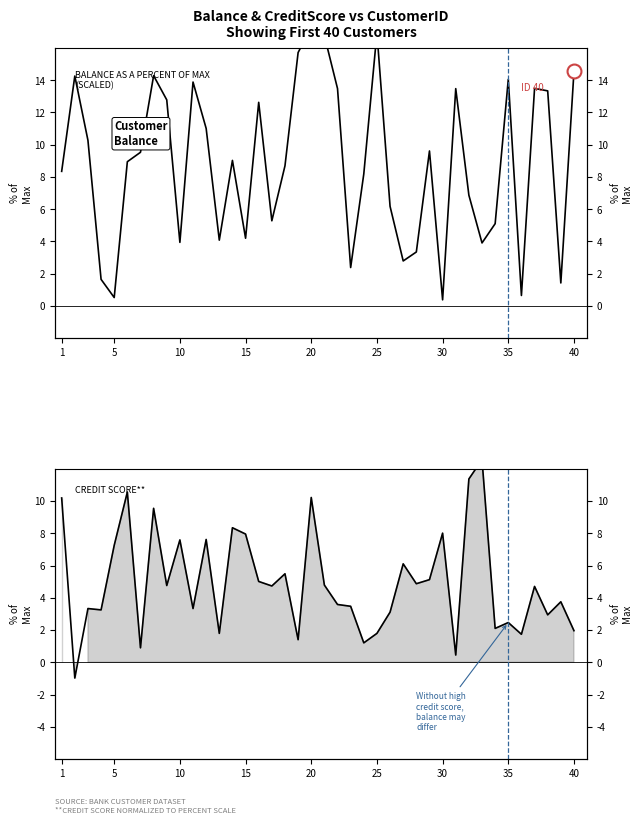

In Balance (scaled), how many points are lower than both neighbors (excluding endpoints)?

11